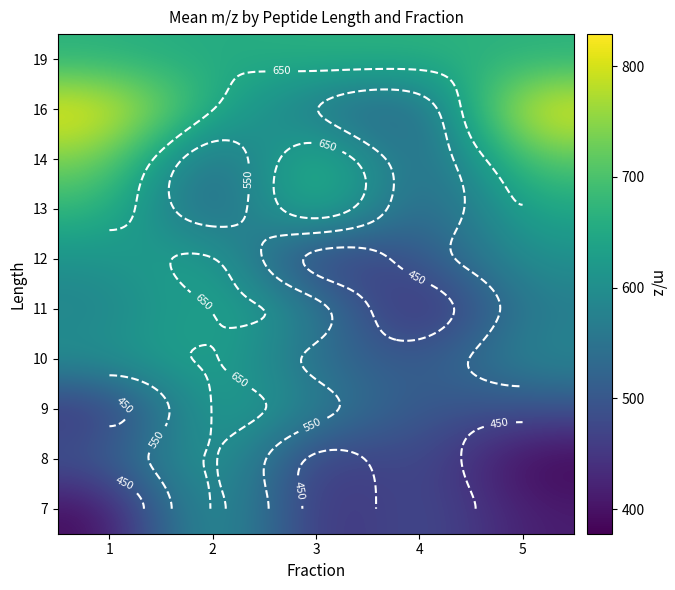

What is the total value across all series at 3?

5613.9